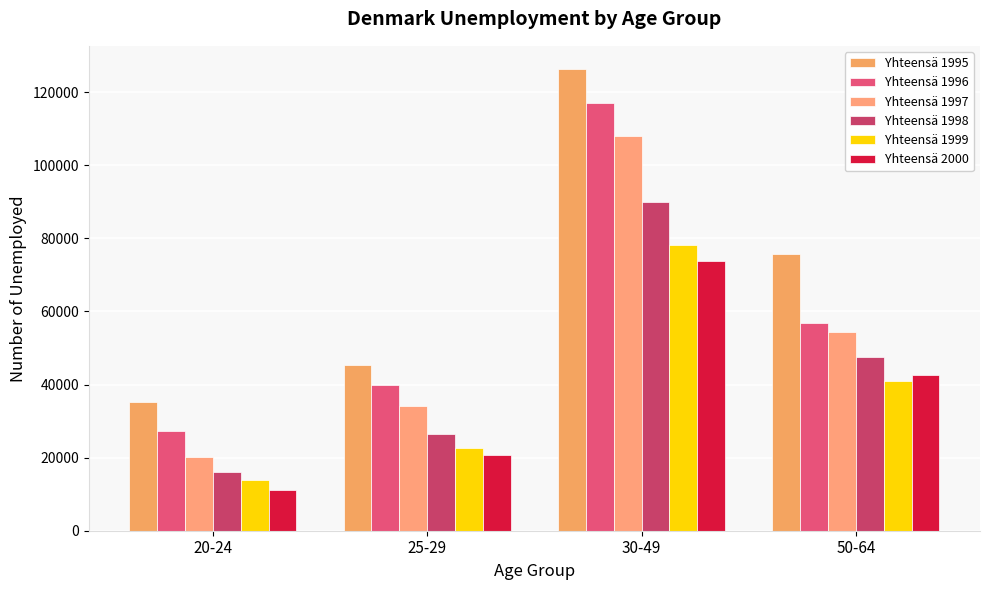

Are the bars grouped side by side (vs. stacked)?

Yes